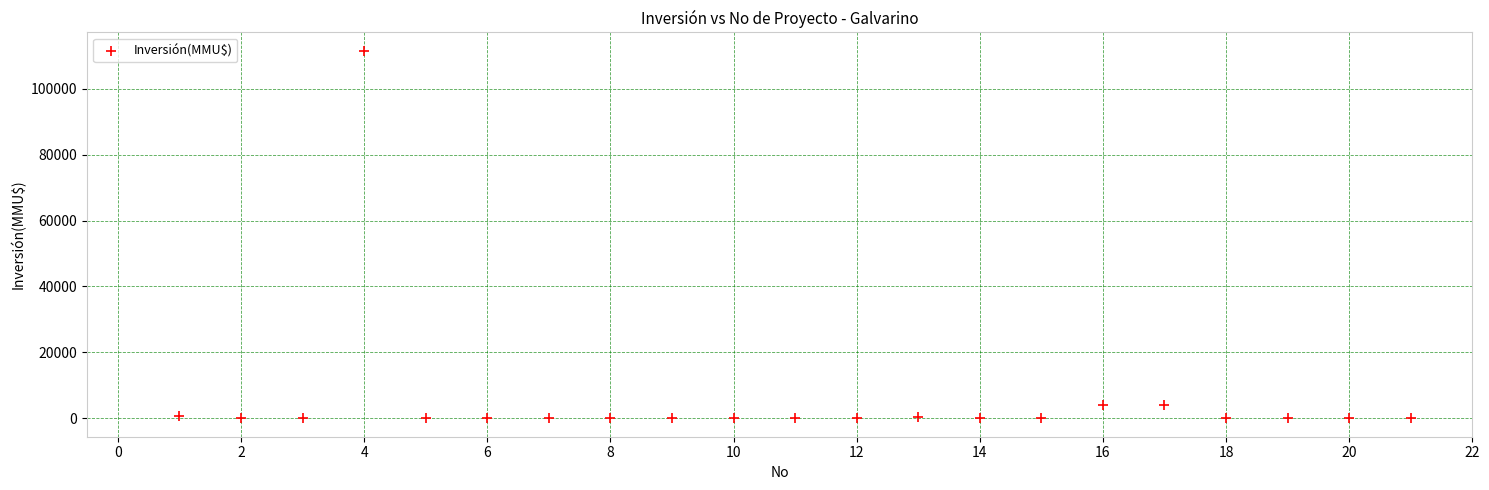

What is the range of Y values (max minus min)?

111488